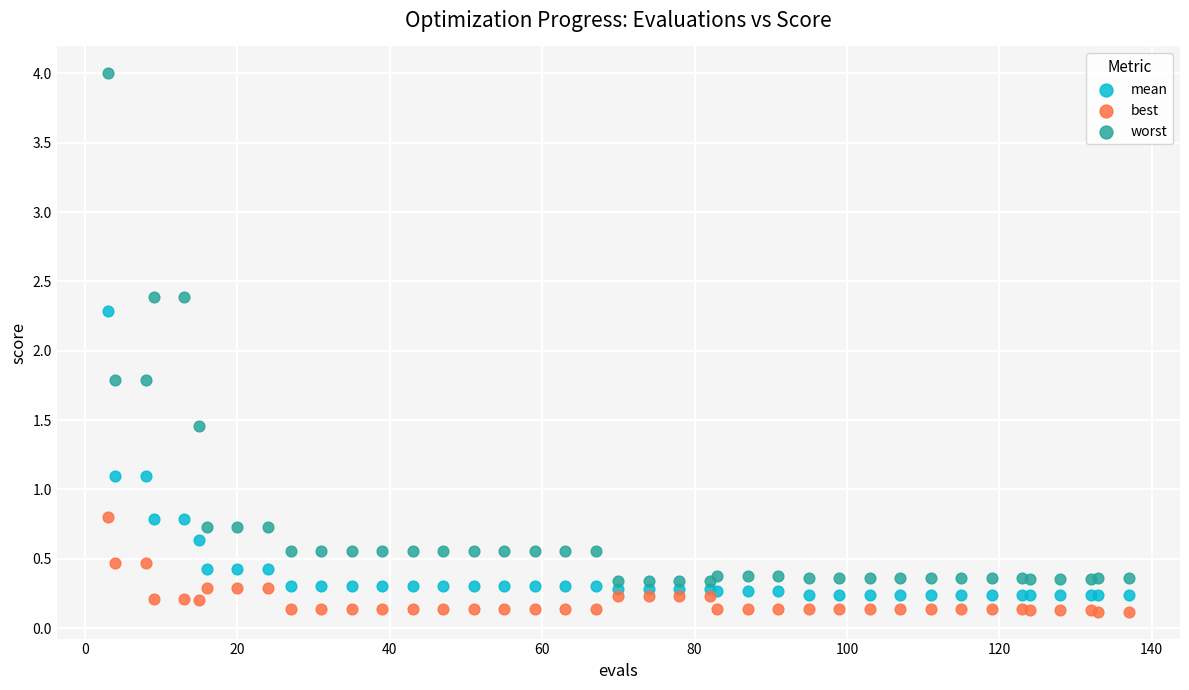

Which series has the largest Y range (max minus min)?

worst